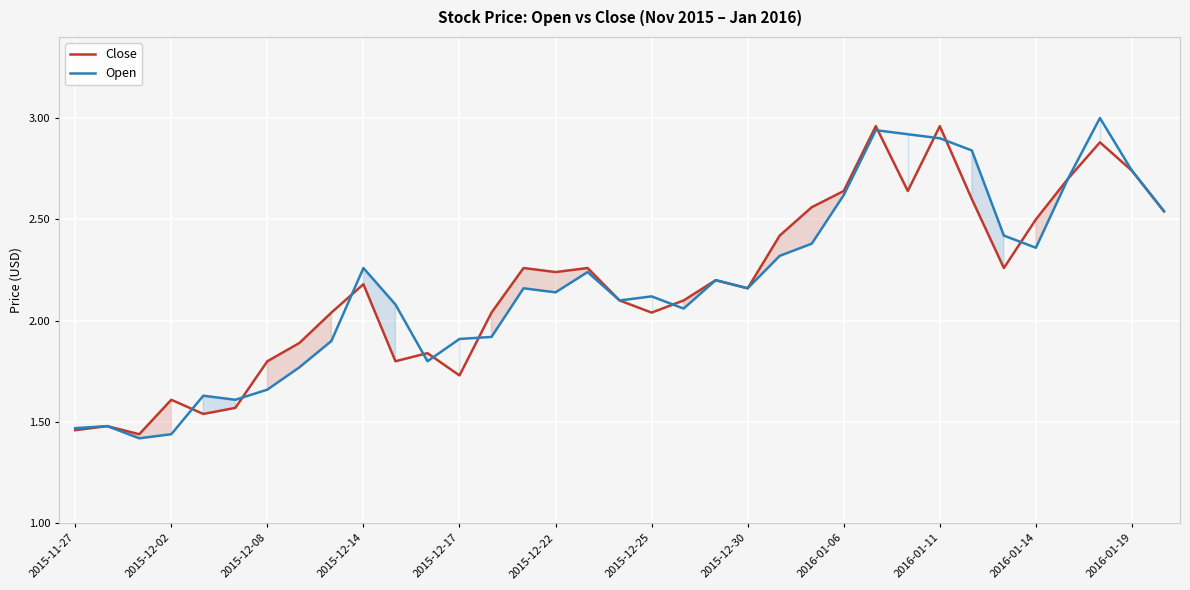

What position from the right is 14?

21